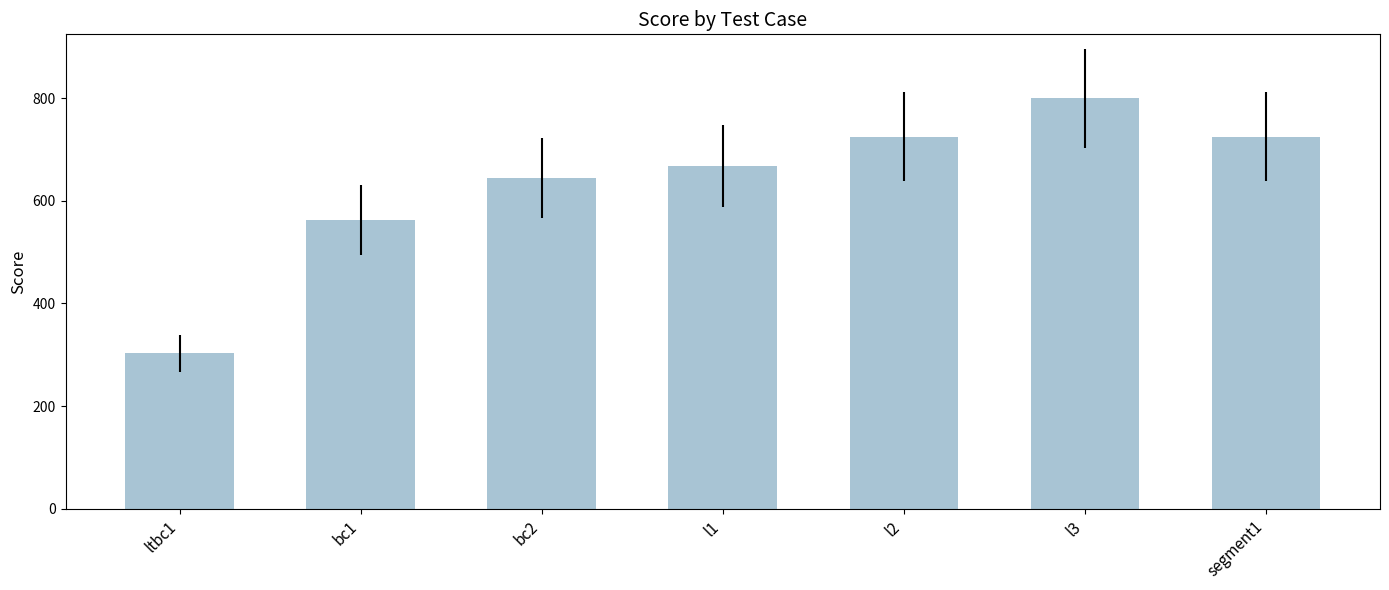

What is the sum of all values?

4429